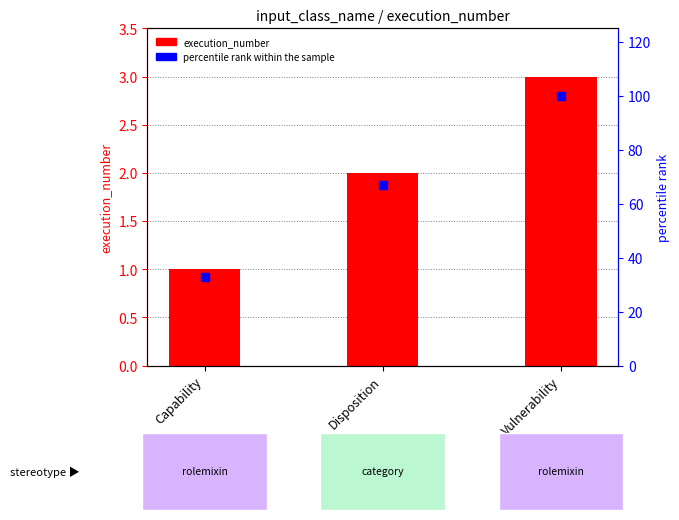

Which series contains the lowest Y value?

execution_number